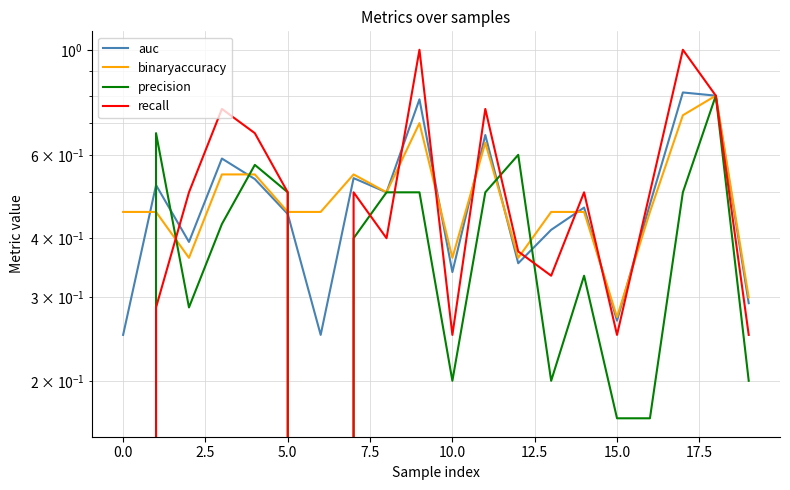

Reading left to right, list all the values displayed in this chart.

auc: 0.2	0.5	0.4	0.6	0.5	0.5	0.2	0.5	0.5	0.8	0.3	0.7	0.4	0.4	0.5	0.3	0.5	0.8	0.8	0.3
binaryaccuracy: 0.5	0.5	0.4	0.5	0.5	0.5	0.5	0.5	0.5	0.7	0.4	0.6	0.4	0.5	0.5	0.3	0.5	0.7	0.8	0.3
precision: 0.0	0.7	0.3	0.4	0.6	0.5	0.0	0.4	0.5	0.5	0.2	0.5	0.6	0.2	0.3	0.2	0.2	0.5	0.8	0.2
recall: 0.0	0.3	0.5	0.8	0.7	0.5	0.0	0.5	0.4	1.0	0.2	0.8	0.4	0.3	0.5	0.2	0.5	1.0	0.8	0.2